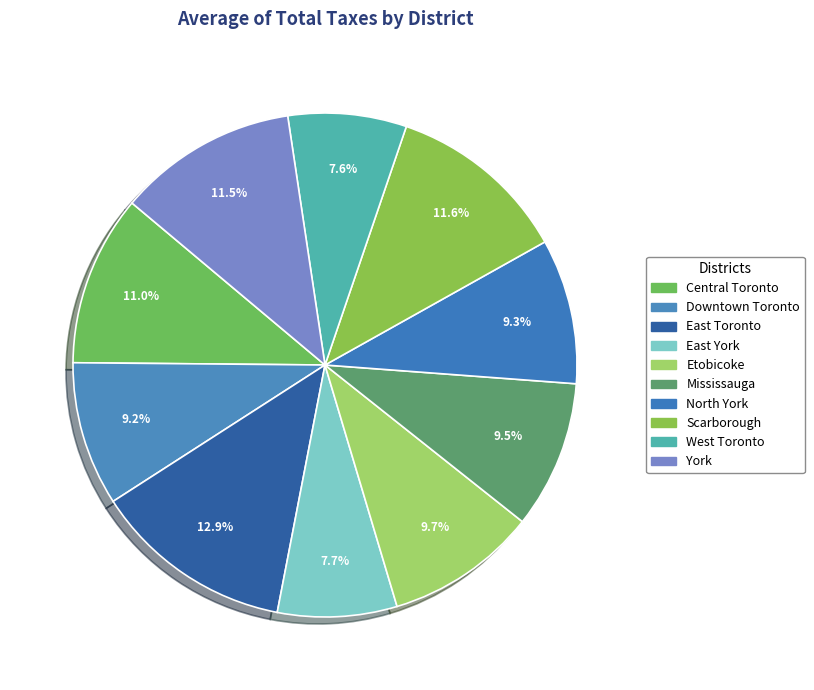

What percentage is the North York slice, to the nearest percent?

9%